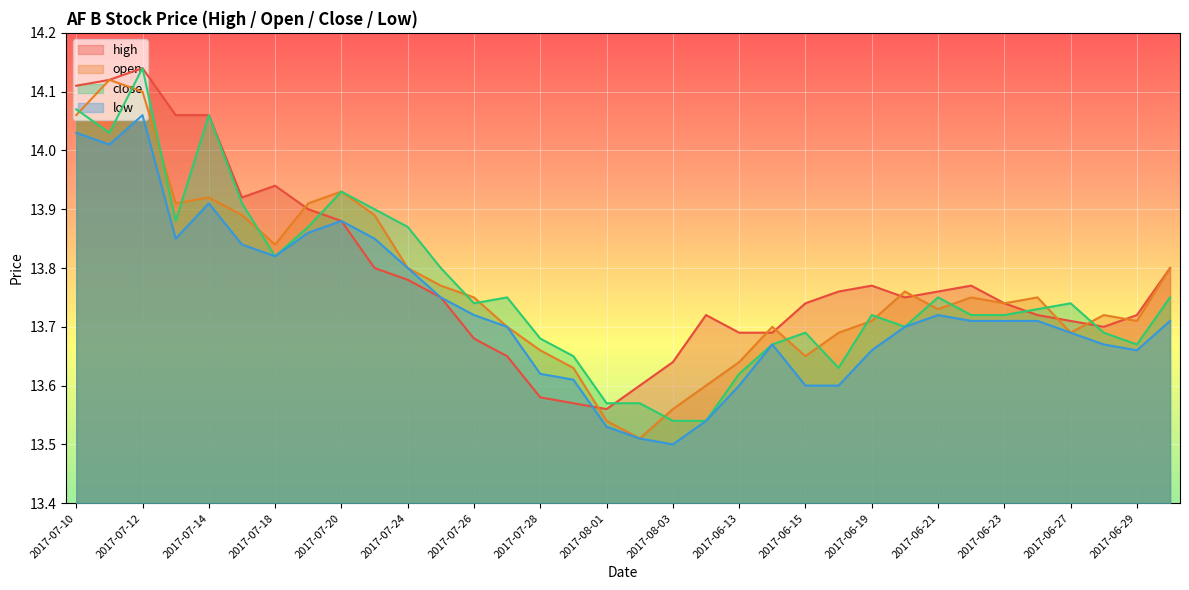

Reading right to left, transcribe all the data shown in this chart.

high: 13.8	13.7	13.7	13.7	13.7	13.7	13.8	13.8	13.8	13.8	13.8	13.7	13.7	13.7	13.7	13.6	13.6	13.6	13.6	13.6	13.7	13.7	13.8	13.8	13.8	13.9	13.9	13.9	13.9	14.1	14.1	14.1	14.1	14.1
open: 13.8	13.7	13.7	13.7	13.8	13.7	13.8	13.7	13.8	13.7	13.7	13.7	13.7	13.6	13.6	13.6	13.5	13.5	13.6	13.7	13.7	13.8	13.8	13.8	13.9	13.9	13.9	13.8	13.9	13.9	13.9	14.1	14.1	14.1
close: 13.8	13.7	13.7	13.7	13.7	13.7	13.7	13.8	13.7	13.7	13.6	13.7	13.7	13.6	13.5	13.5	13.6	13.6	13.7	13.7	13.8	13.7	13.8	13.9	13.9	13.9	13.9	13.8	13.9	14.1	13.9	14.1	14.0	14.1
low: 13.7	13.7	13.7	13.7	13.7	13.7	13.7	13.7	13.7	13.7	13.6	13.6	13.7	13.6	13.5	13.5	13.5	13.5	13.6	13.6	13.7	13.7	13.8	13.8	13.8	13.9	13.9	13.8	13.8	13.9	13.8	14.1	14.0	14.0